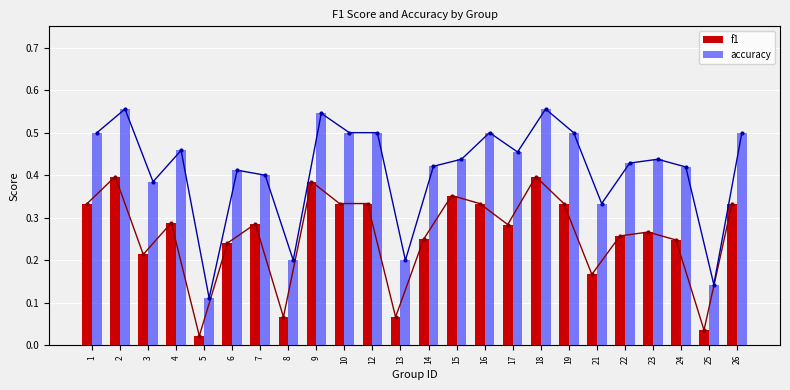

Reading left to right, transcribe all the data shown in this chart.

f1: 0.3	0.4	0.2	0.3	0.0	0.2	0.3	0.1	0.4	0.3	0.3	0.1	0.2	0.4	0.3	0.3	0.4	0.3	0.2	0.3	0.3	0.2	0.0	0.3
accuracy: 0.5	0.6	0.4	0.5	0.1	0.4	0.4	0.2	0.5	0.5	0.5	0.2	0.4	0.4	0.5	0.5	0.6	0.5	0.3	0.4	0.4	0.4	0.1	0.5